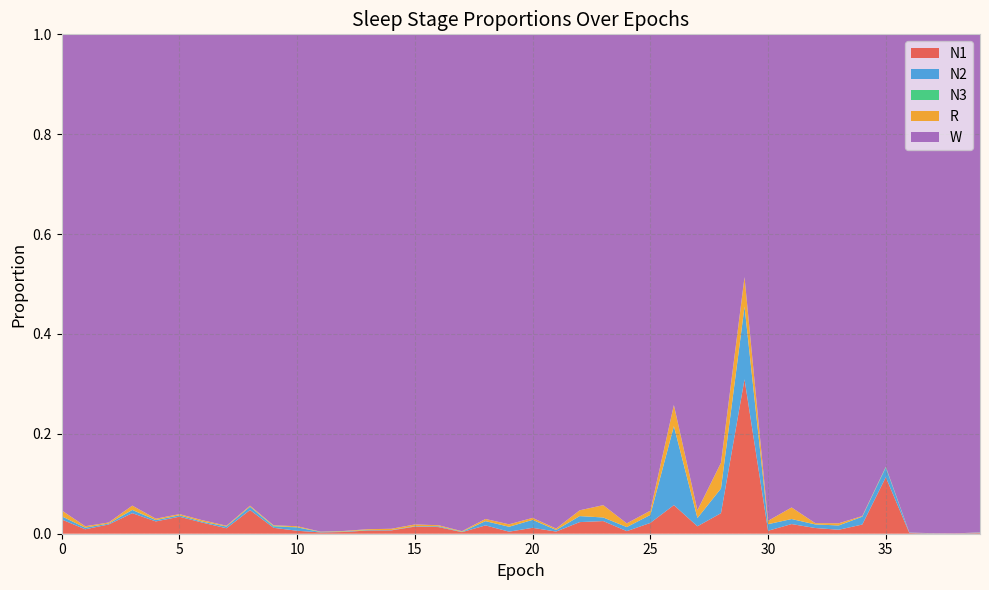

Reading left to right, what are all the values shown in this chart?

N1: 0.0	0.0	0.0	0.0	0.0	0.0	0.0	0.0	0.0	0.0	0.0	0.0	0.0	0.0	0.0	0.0	0.0	0.0	0.0	0.0	0.0	0.0	0.0	0.0	0.0	0.0	0.1	0.0	0.0	0.3	0.0	0.0	0.0	0.0	0.0	0.1	0.0	0.0	0.0	0.0
N2: 0.0	0.0	0.0	0.0	0.0	0.0	0.0	0.0	0.0	0.0	0.0	0.0	0.0	0.0	0.0	0.0	0.0	0.0	0.0	0.0	0.0	0.0	0.0	0.0	0.0	0.0	0.2	0.0	0.0	0.1	0.0	0.0	0.0	0.0	0.0	0.0	0.0	0.0	0.0	0.0
N3: 0.0	0.0	0.0	0.0	0.0	0.0	0.0	0.0	0.0	0.0	0.0	0.0	0.0	0.0	0.0	0.0	0.0	0.0	0.0	0.0	0.0	0.0	0.0	0.0	0.0	0.0	0.0	0.0	0.0	0.0	0.0	0.0	0.0	0.0	0.0	0.0	0.0	0.0	0.0	0.0
R: 0.0	0.0	0.0	0.0	0.0	0.0	0.0	0.0	0.0	0.0	0.0	0.0	0.0	0.0	0.0	0.0	0.0	0.0	0.0	0.0	0.0	0.0	0.0	0.0	0.0	0.0	0.0	0.0	0.1	0.1	0.0	0.0	0.0	0.0	0.0	0.0	0.0	0.0	0.0	0.0
W: 1.0	1.0	1.0	0.9	1.0	1.0	1.0	1.0	0.9	1.0	1.0	1.0	1.0	1.0	1.0	1.0	1.0	1.0	1.0	1.0	1.0	1.0	1.0	0.9	1.0	1.0	0.7	1.0	0.9	0.5	1.0	0.9	1.0	1.0	1.0	0.9	1.0	1.0	1.0	1.0